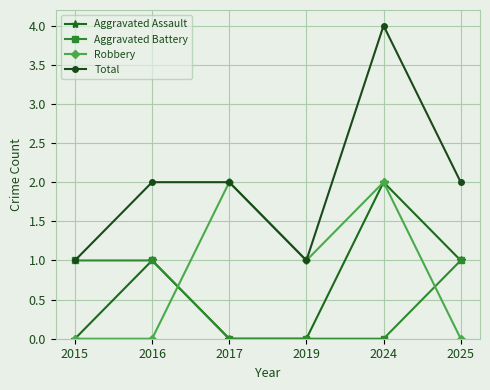

What is the average value of the Robbery series?

1